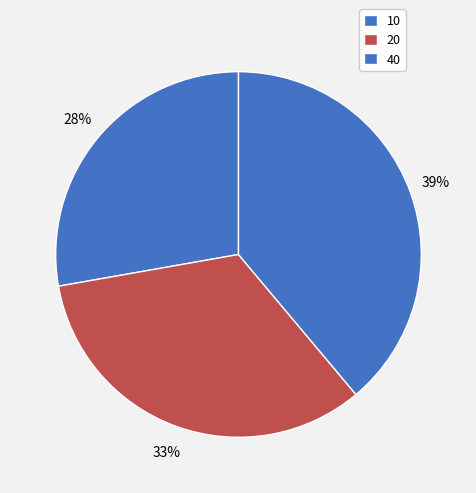

To the nearest percent, what is the average slice percentage?

33%